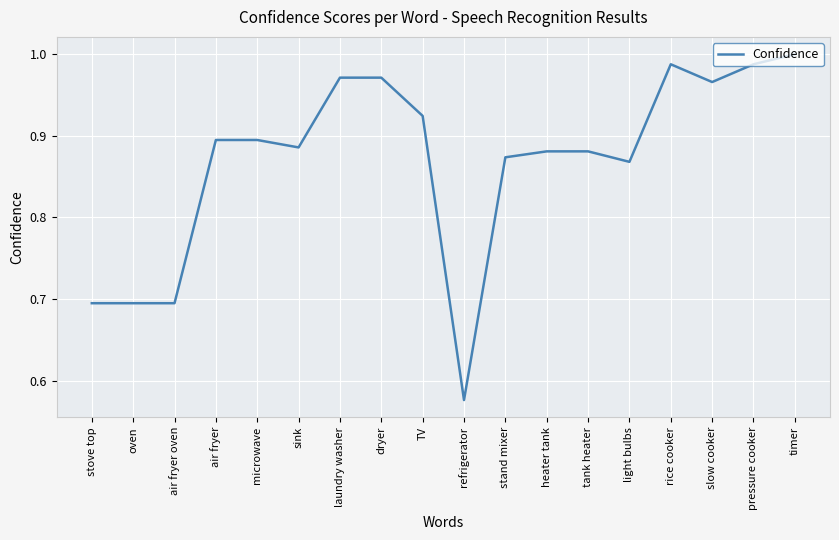

What is the sum of the values at heater tank and microwave?

1.8